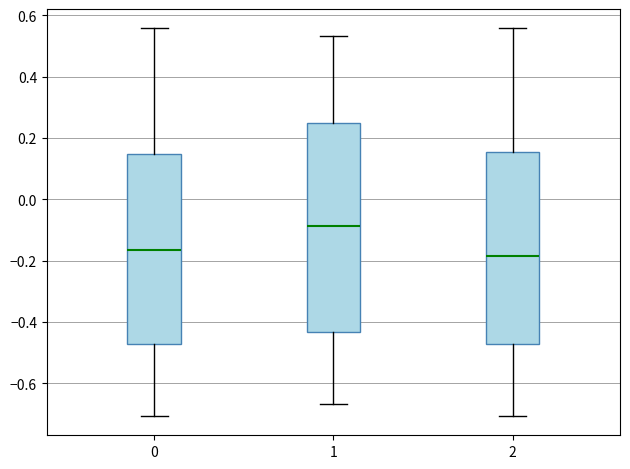

Where does the median line of the box at x = 0 sit on the y-axis? The values are not printed on the chart, so give them approximately, as read against the axis.

-0.16